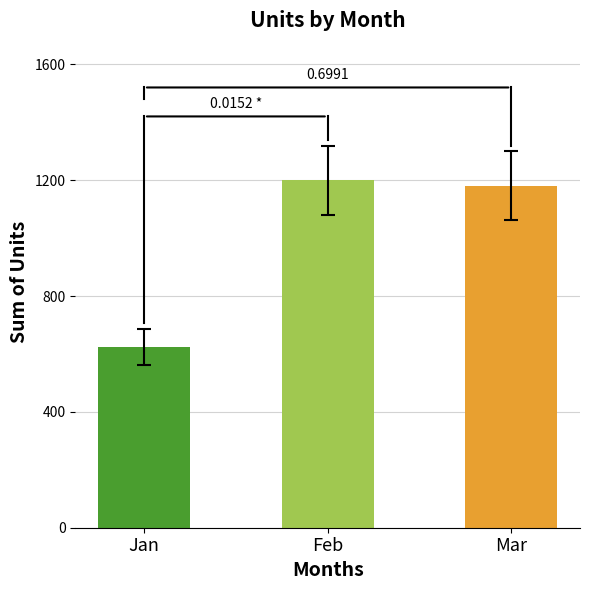

Is it true that the value at Feb is 1199?

True